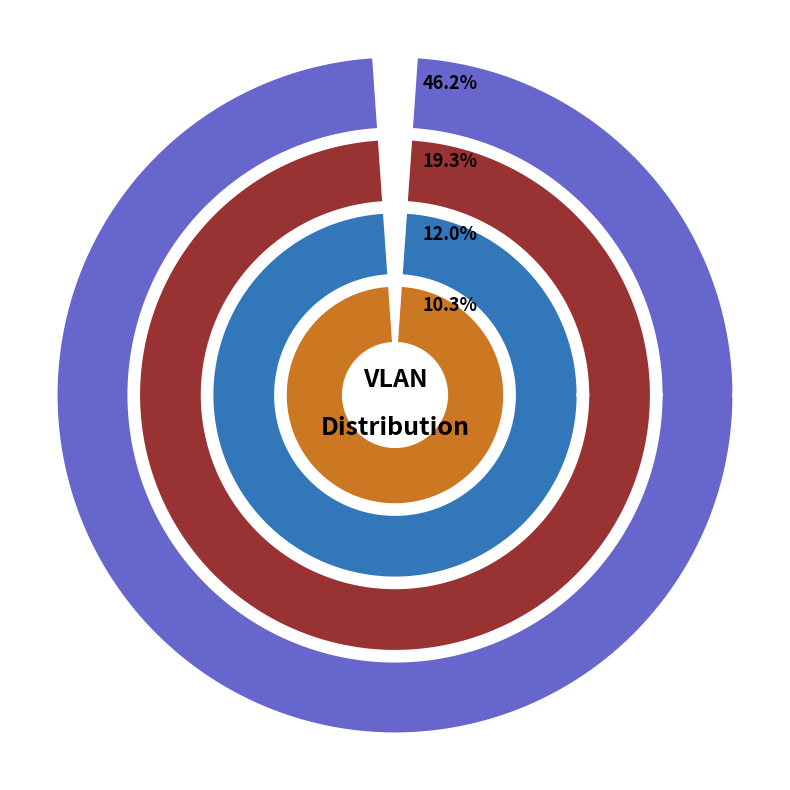

Is it true that guest is 19% of the pie?

True